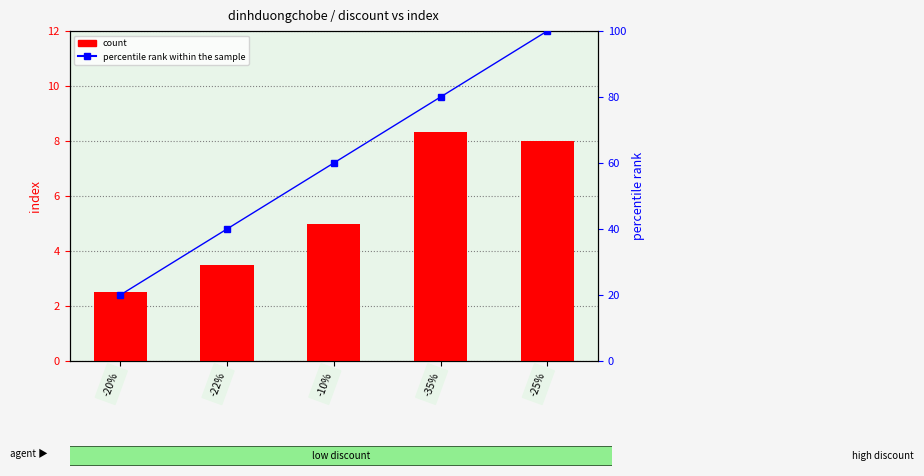

What is the total value across all series at -20%?

22.5